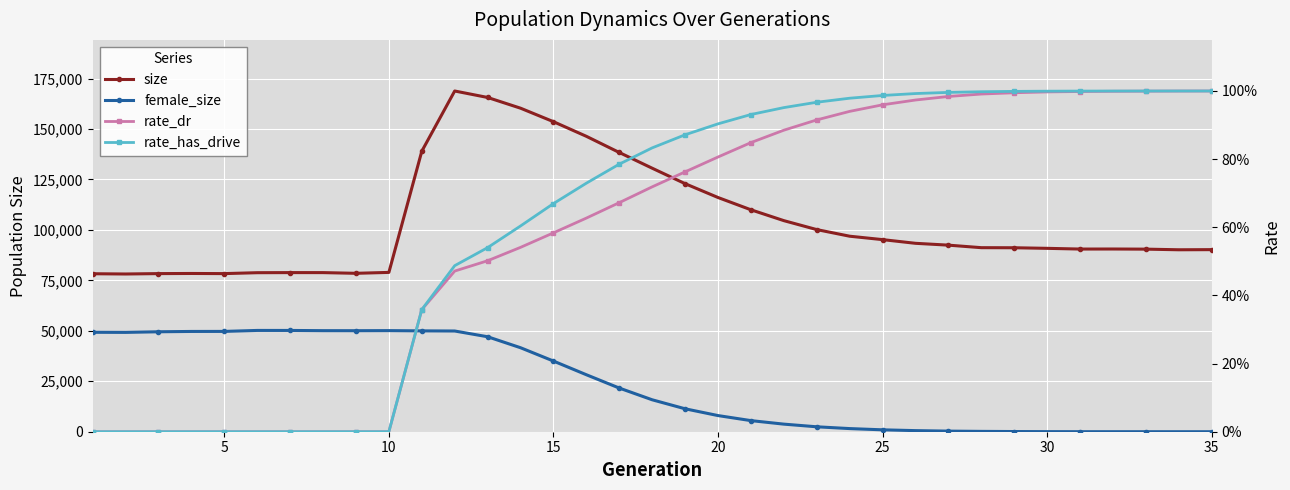

At which category does size reach its first local valley?

5